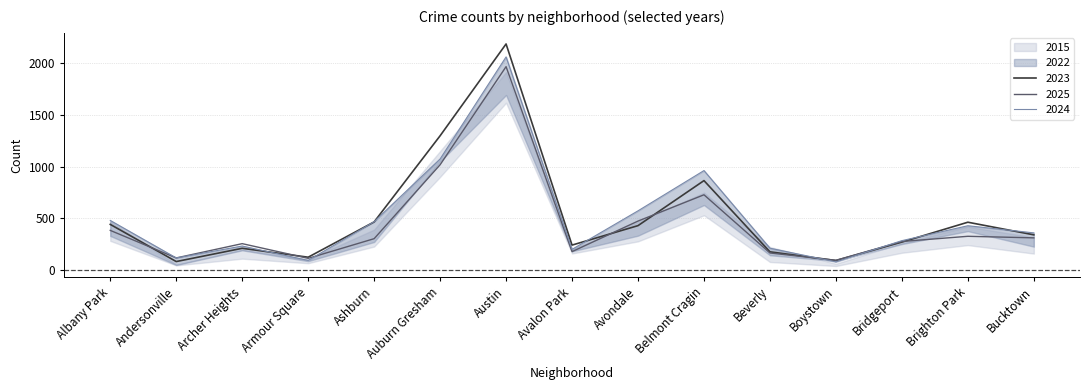

Does the chart have visible grid lines?

Yes